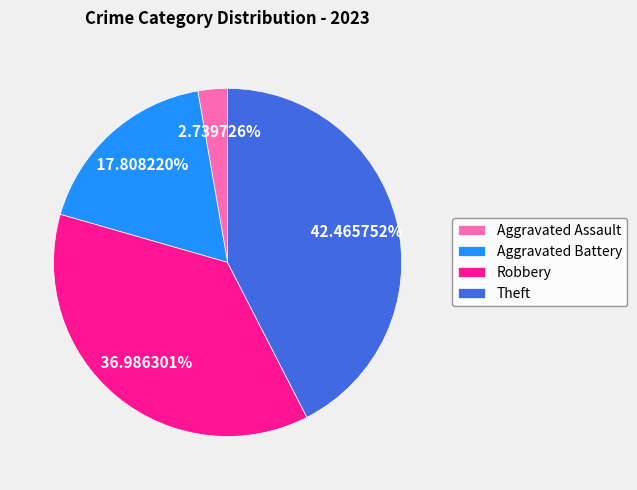

What is the smallest slice in the pie chart?

Aggravated Assault